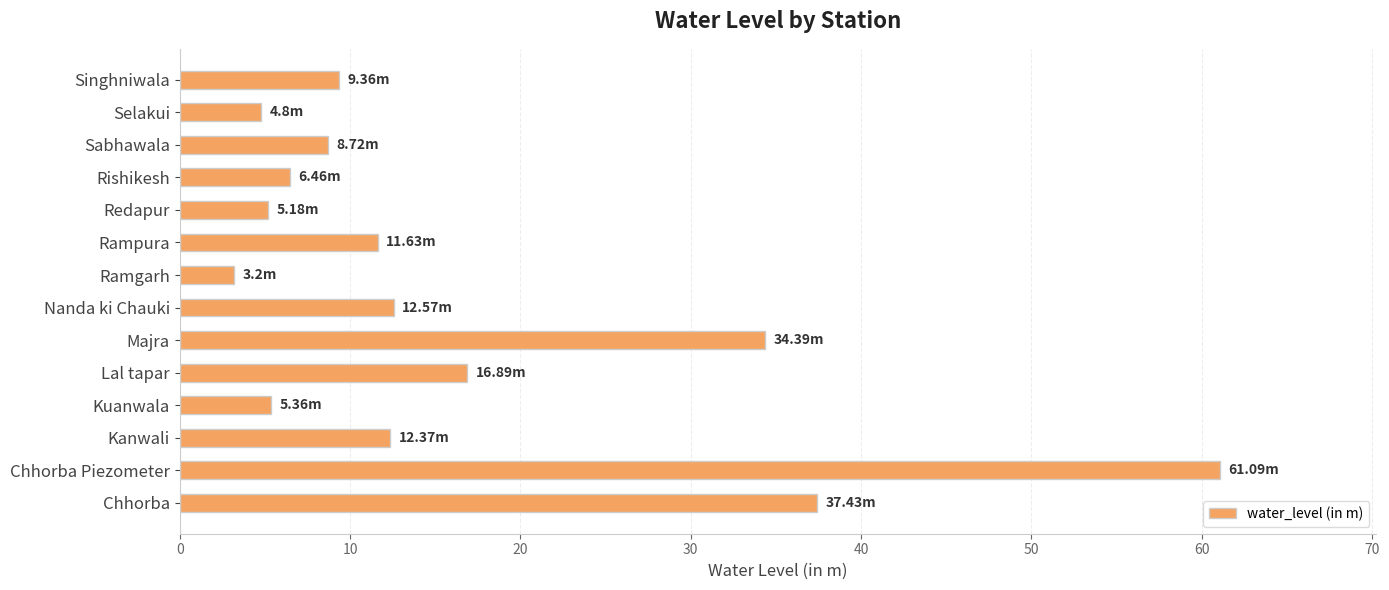

Does the chart contain any negative values?

No